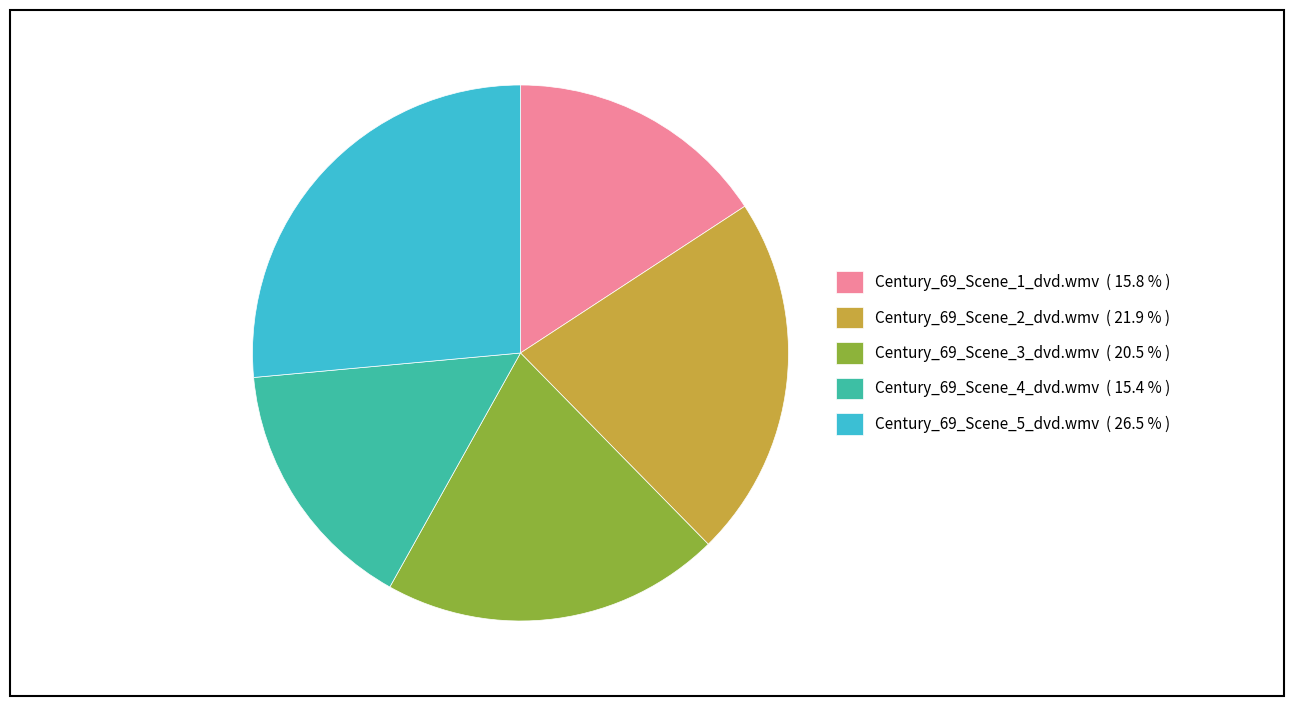

Is the sum of Century_69_Scene_1_dvd.wmv ( 15.8 % ) and Century_69_Scene_2_dvd.wmv ( 21.9 % ) greater than half?

No